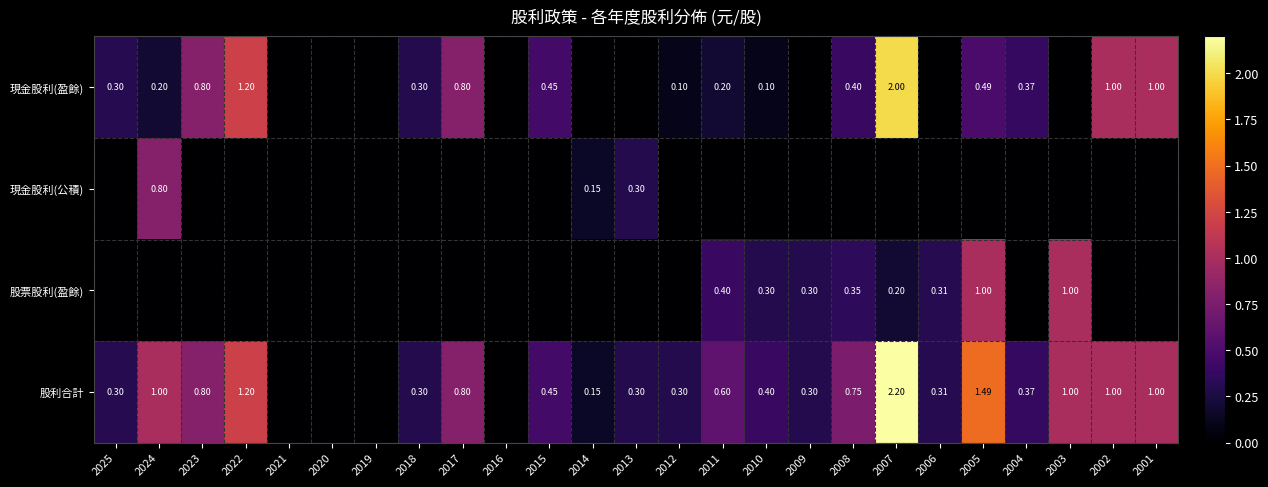

Rank the categories by 股票股利(盈餘) value from lowest to highest.

2025, 2024, 2023, 2022, 2021, 2020, 2019, 2018, 2017, 2016, 2015, 2014, 2013, 2012, 2004, 2002, 2001, 2007, 2010, 2009, 2006, 2008, 2011, 2005, 2003